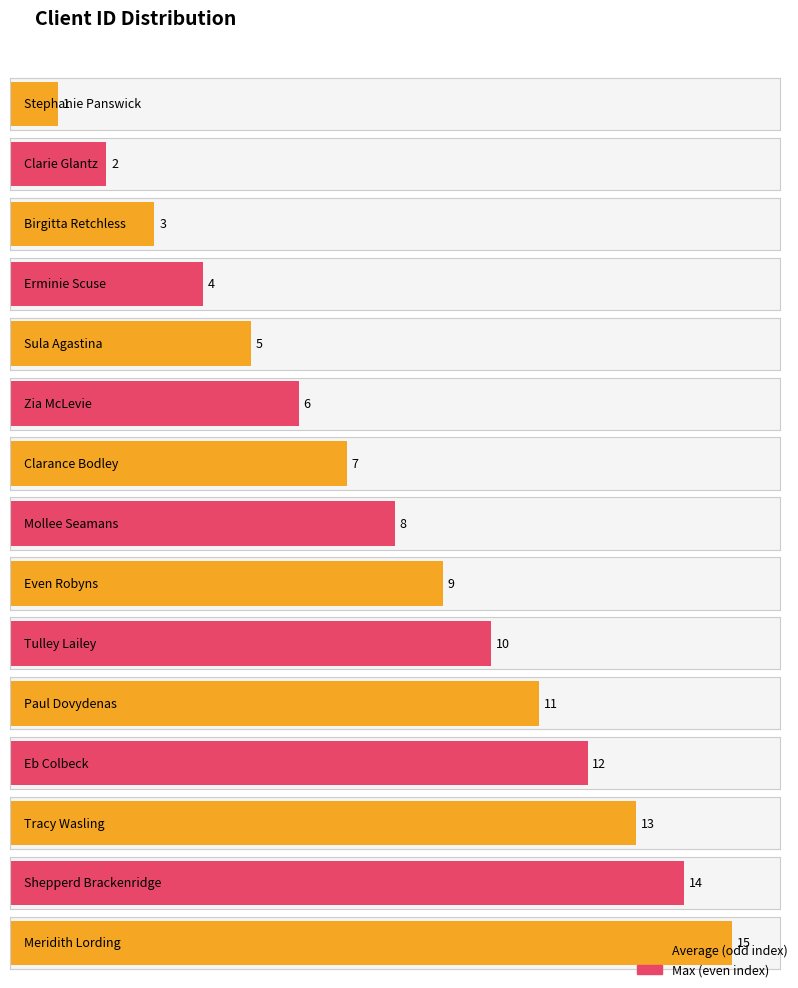

Reading right to left, extract all data points from this chart.

Meridith Lording=15	Shepperd Brackenridge=14	Tracy Wasling=13	Eb Colbeck=12	Paul Dovydenas=11	Tulley Lailey=10	Even Robyns=9	Mollee Seamans=8	Clarance Bodley=7	Zia McLevie=6	Sula Agastina=5	Erminie Scuse=4	Birgitta Retchless=3	Clarie Glantz=2	Stephanie Panswick=1